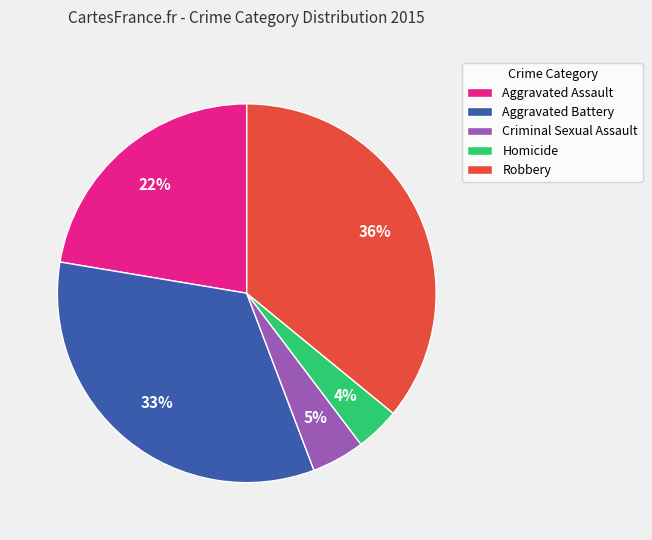

Which has a higher value, Aggravated Battery or Criminal Sexual Assault?

Aggravated Battery